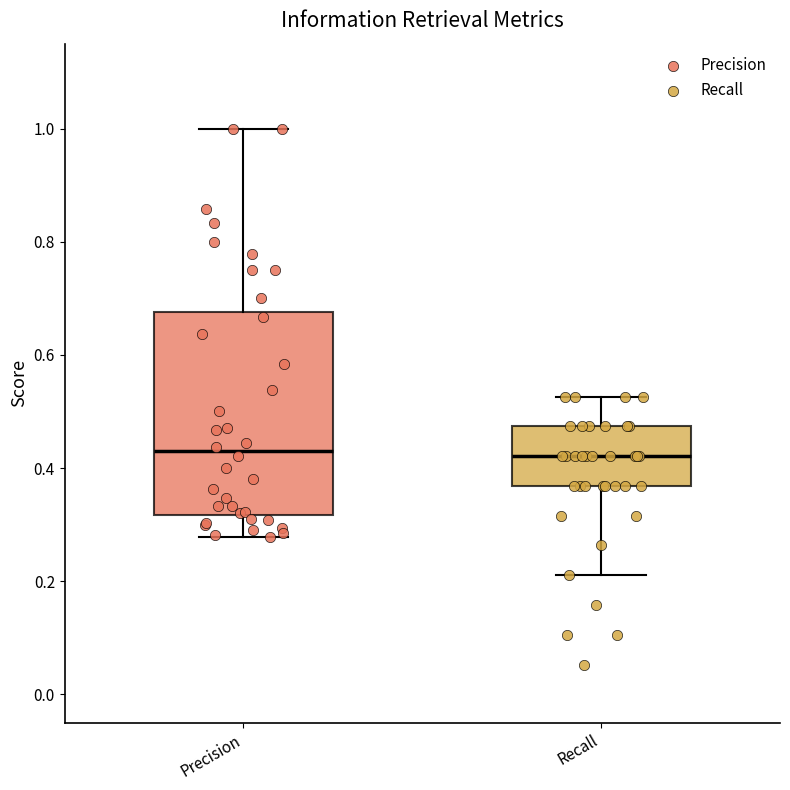

Where does the lower whisker of the box for Recall end on the y-axis? The values are not printed on the chart, so give them approximately, as read against the axis.

0.22